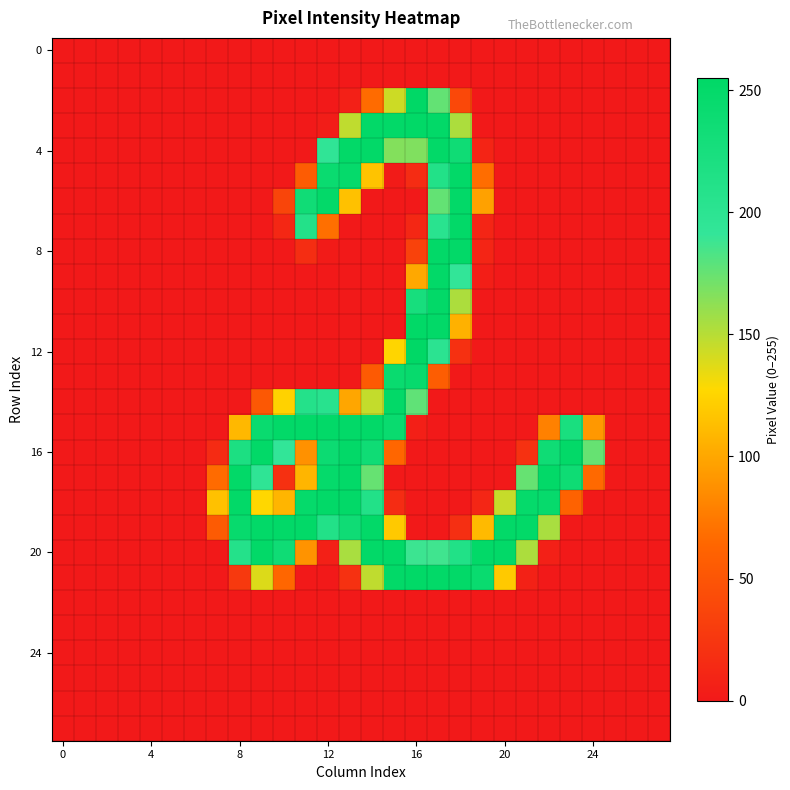

Which series has the widest spread of values?

12